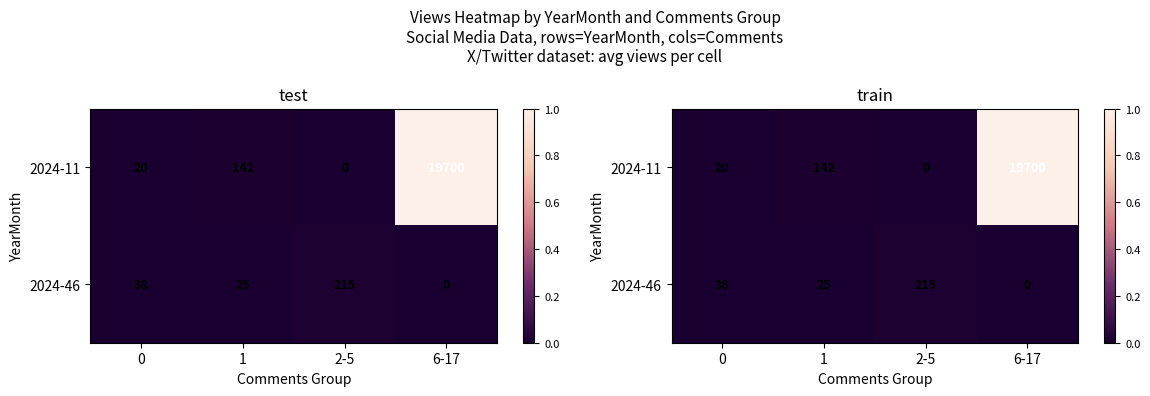

Between 2-5 and 6-17, which is larger?

6-17